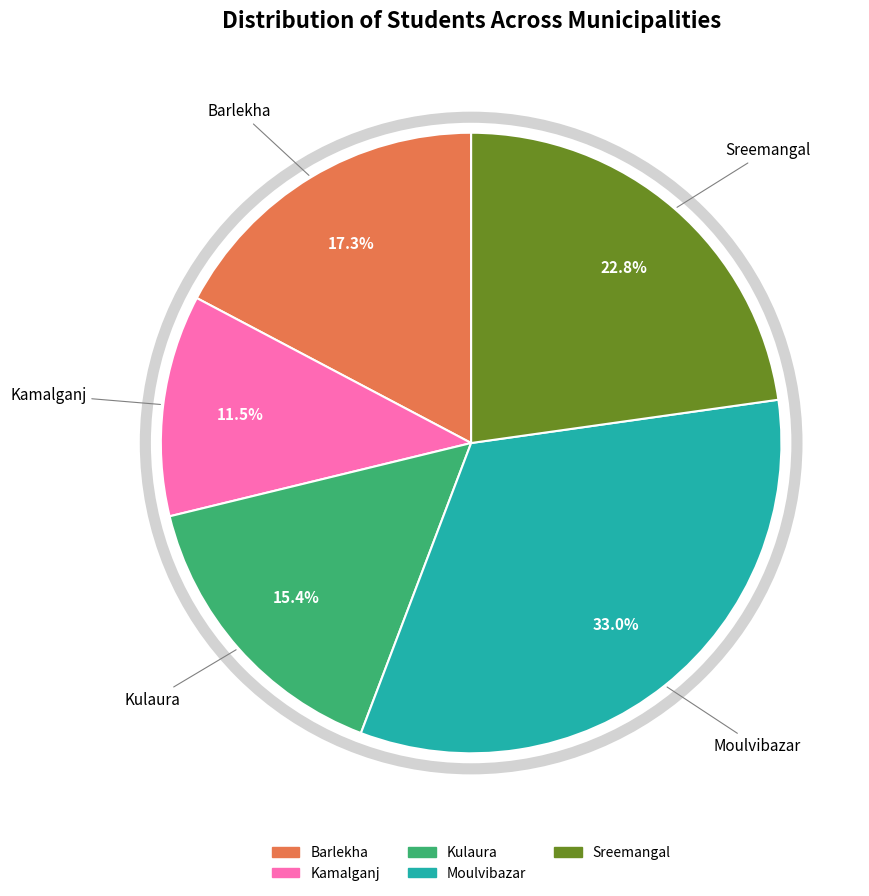

To the nearest percent, what is the average slice percentage?

20%